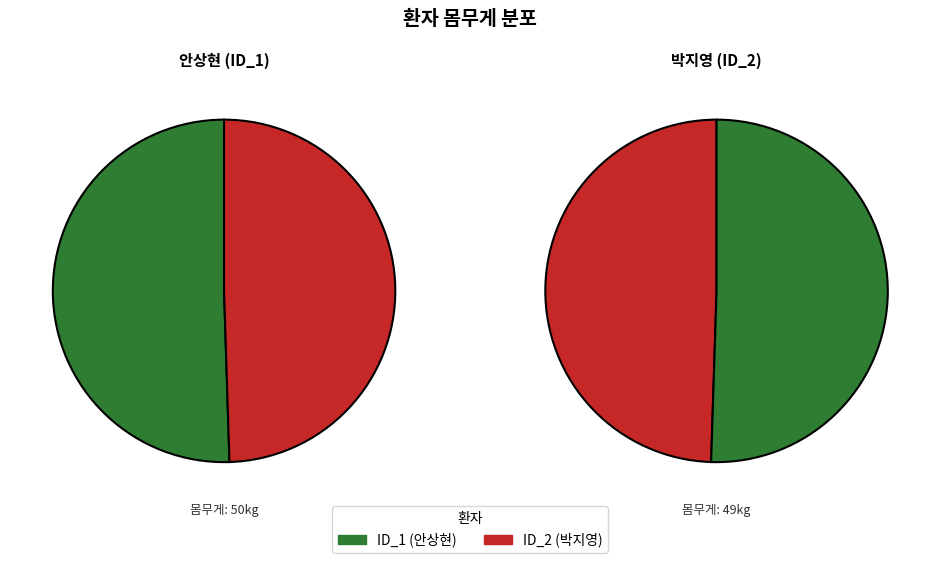

What is the ratio of the value at ID_2 (박지영) to the value at ID_1 (안상현)?

1.0